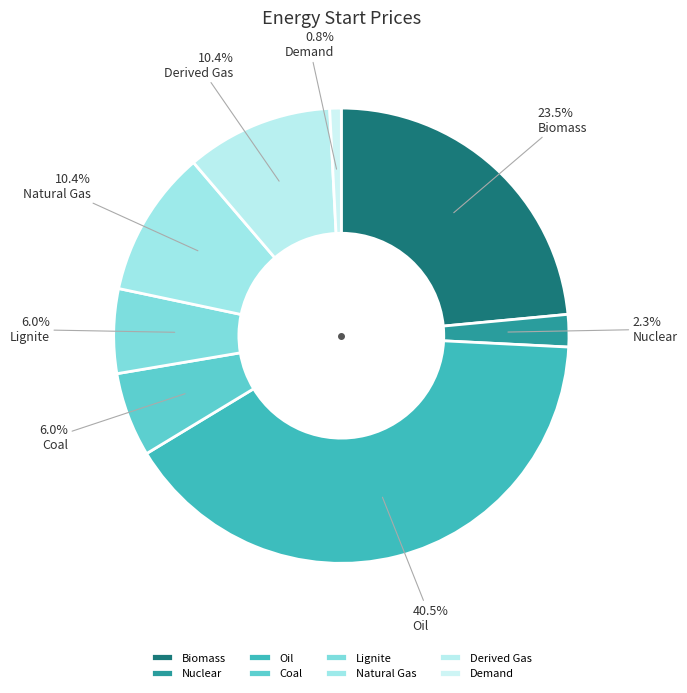

To the nearest percent, what is the average slice percentage?

12%